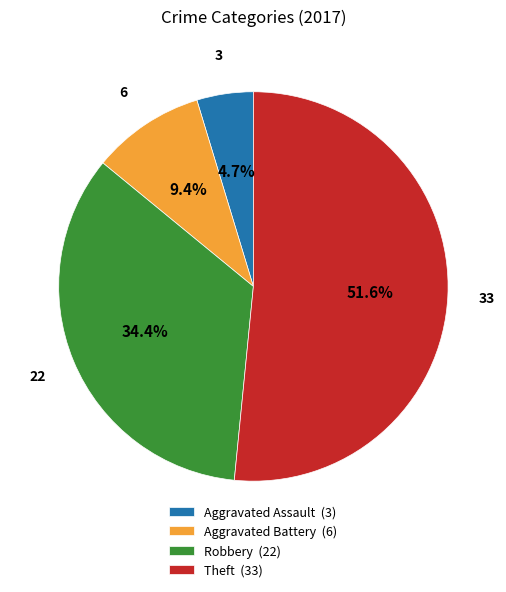

To the nearest percent, what is the difference between the Aggravated Assault and Theft slice percentages?

47%